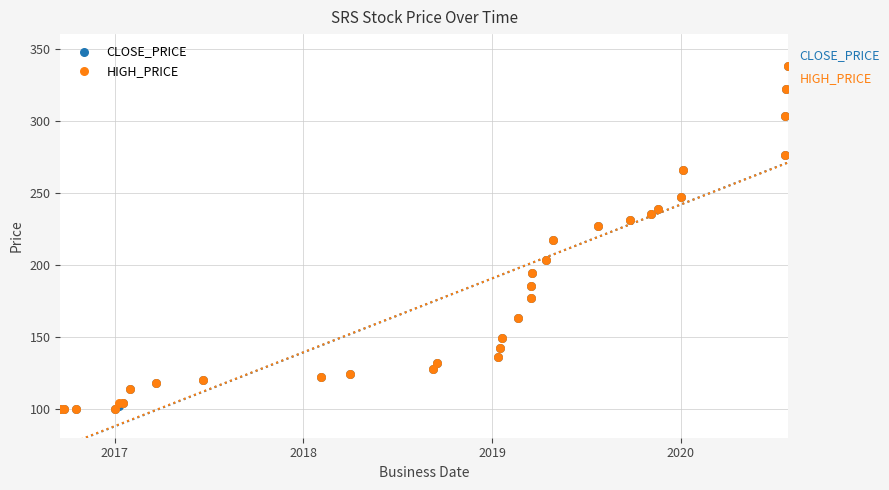

What are all the series names shown in the legend?

CLOSE_PRICE, HIGH_PRICE